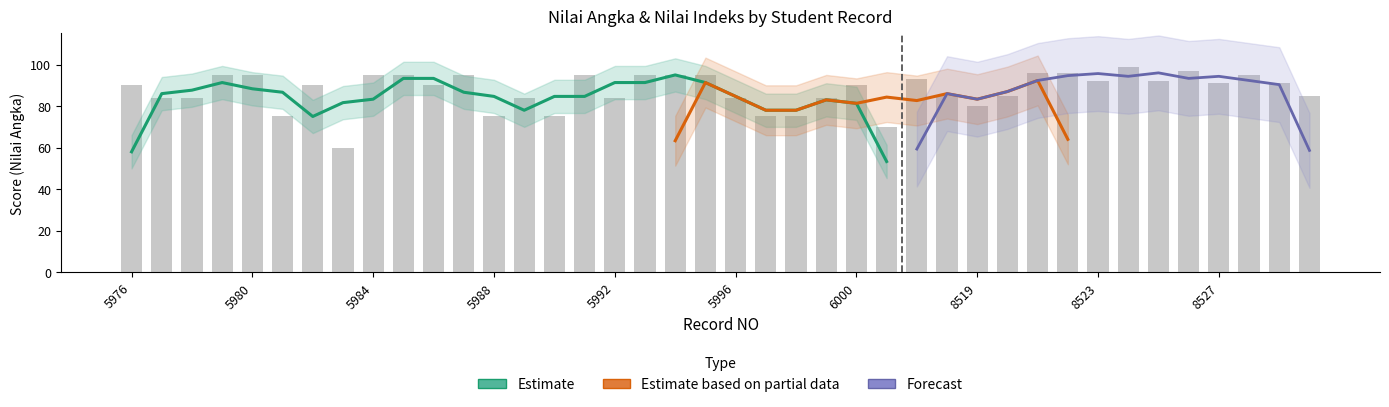

Which has a higher value, 8530 or 6000?

6000